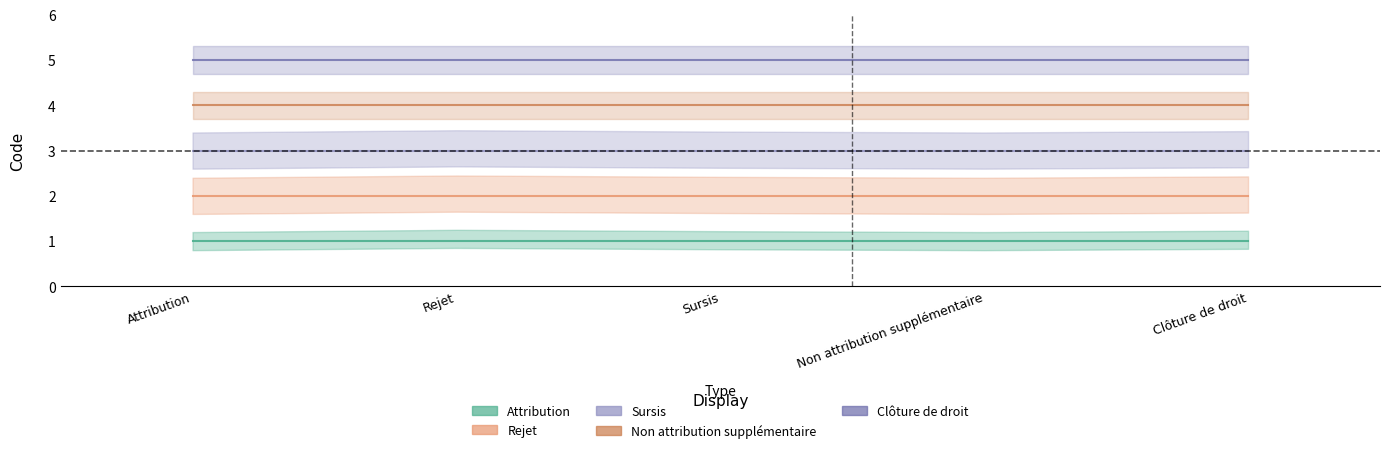

Which category has the highest value across all series?

Attribution